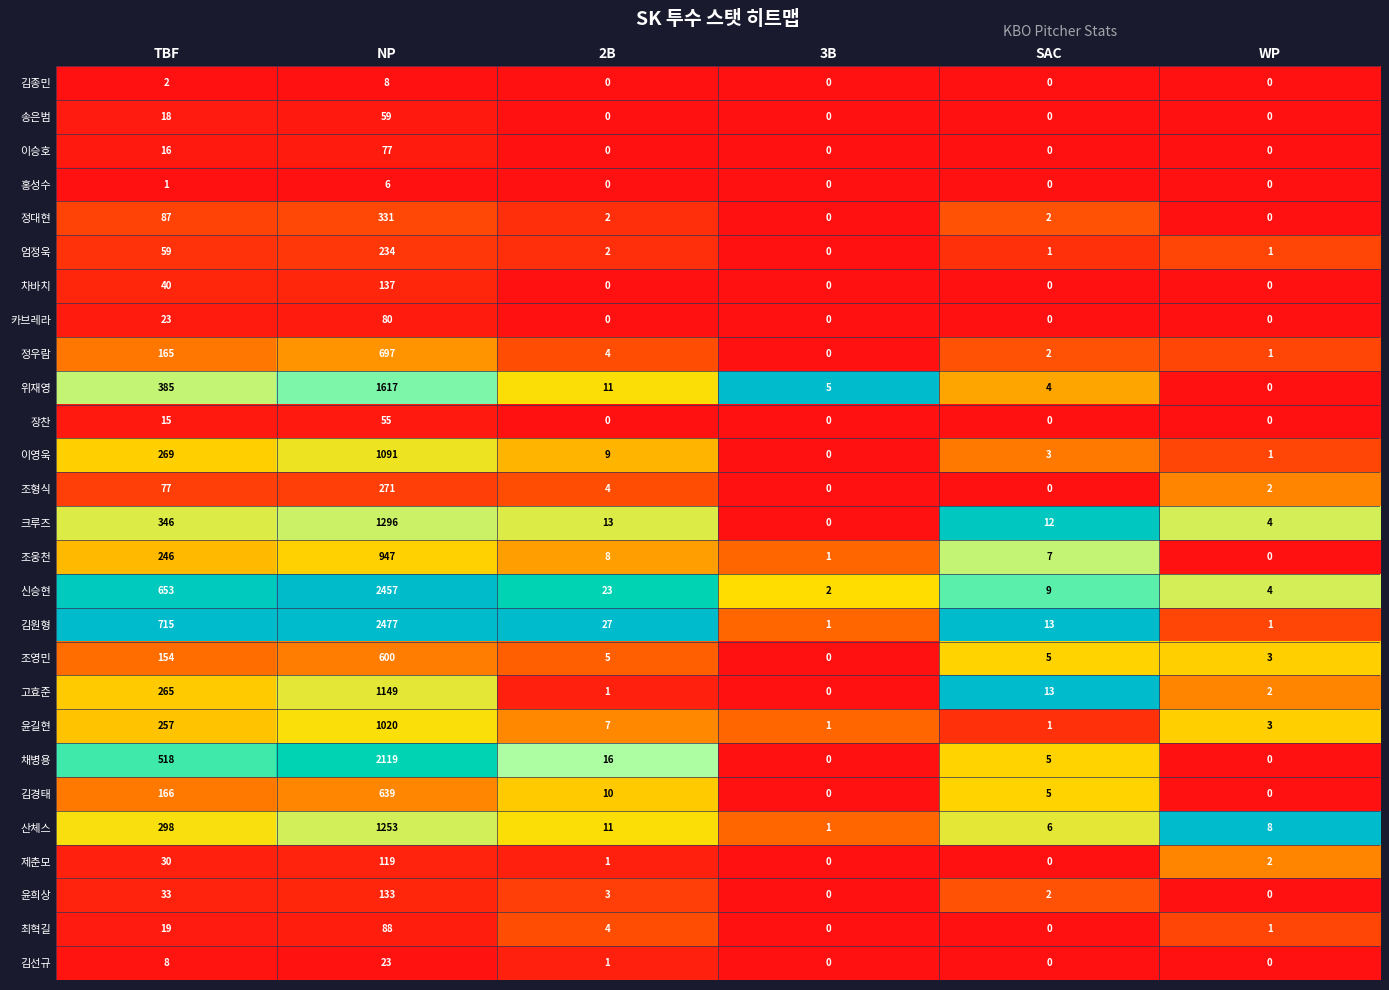

Where does the 윤길현 series first go above 7?

TBF